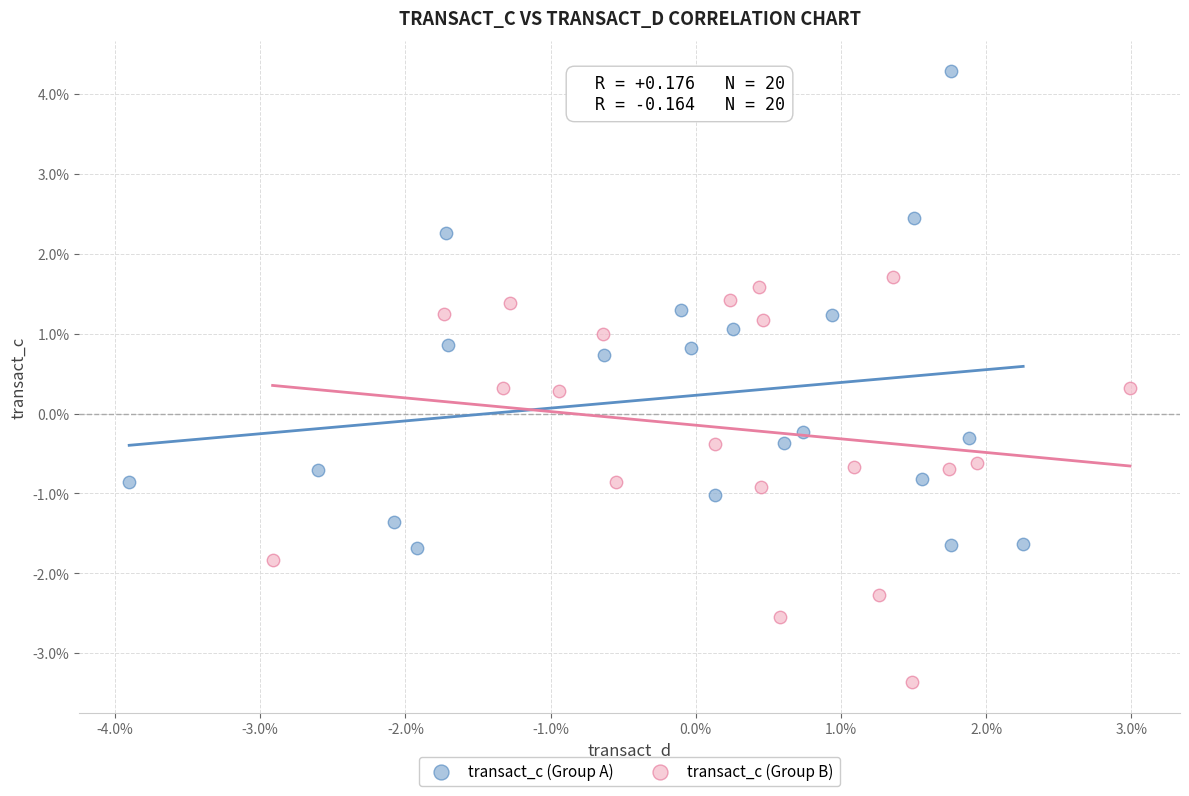

What are all the series names shown in the legend?

transact_c (Group A), transact_c (Group B)